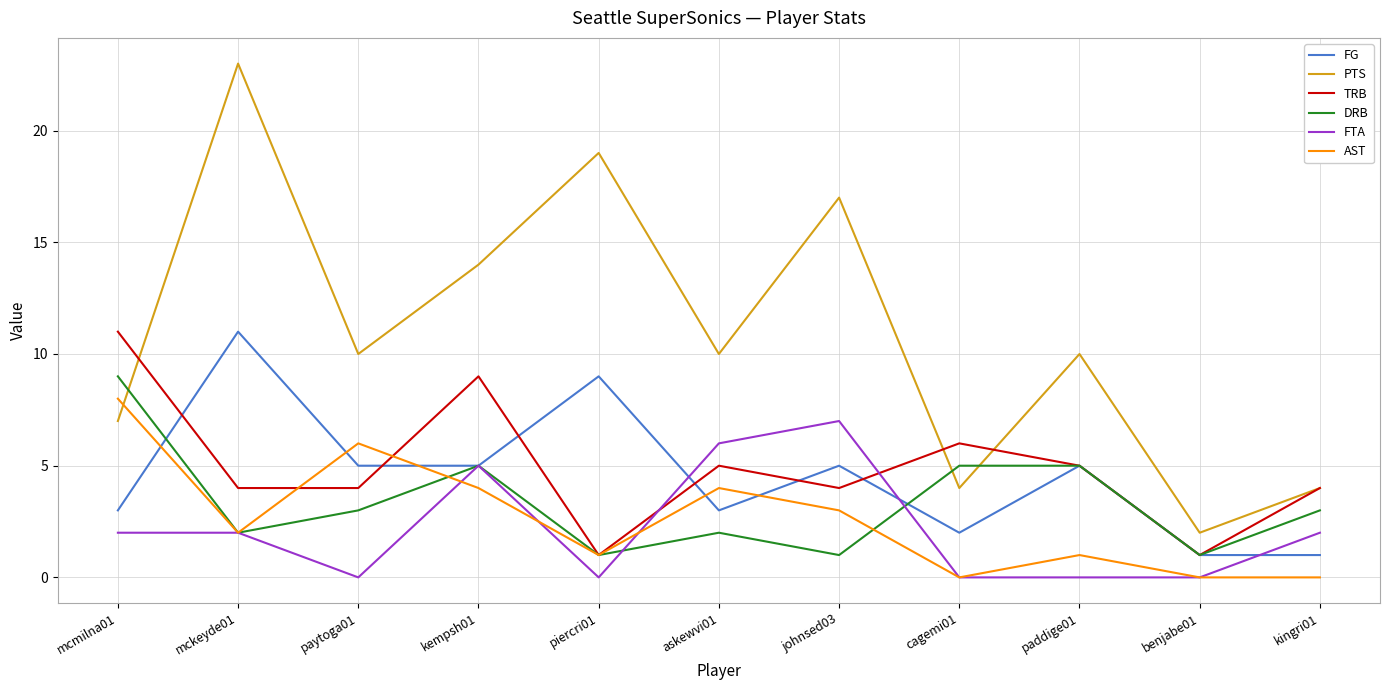

Between mckeyde01 and kingri01, which series saw the biggest shift?

PTS